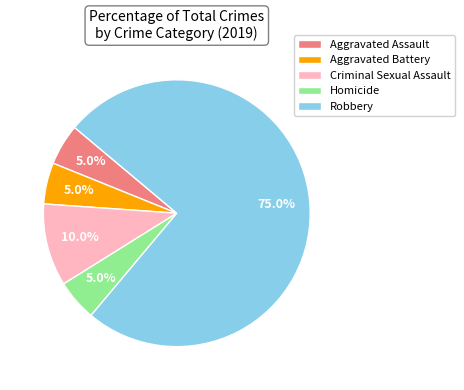

Is Robbery the majority of the pie?

Yes